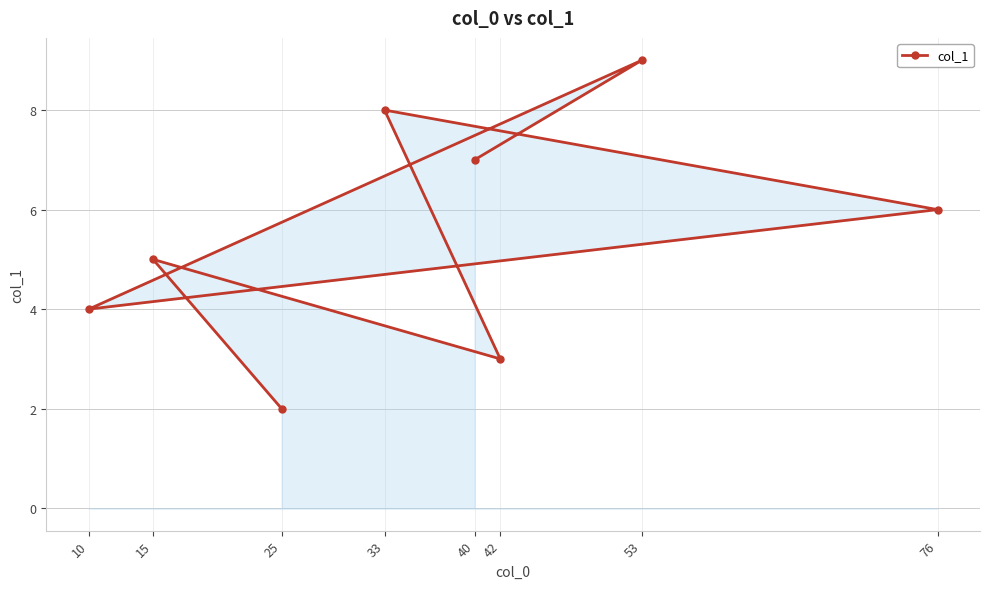

Rank the categories by value from highest to lowest.

53, 33, 40, 76, 15, 10, 42, 25